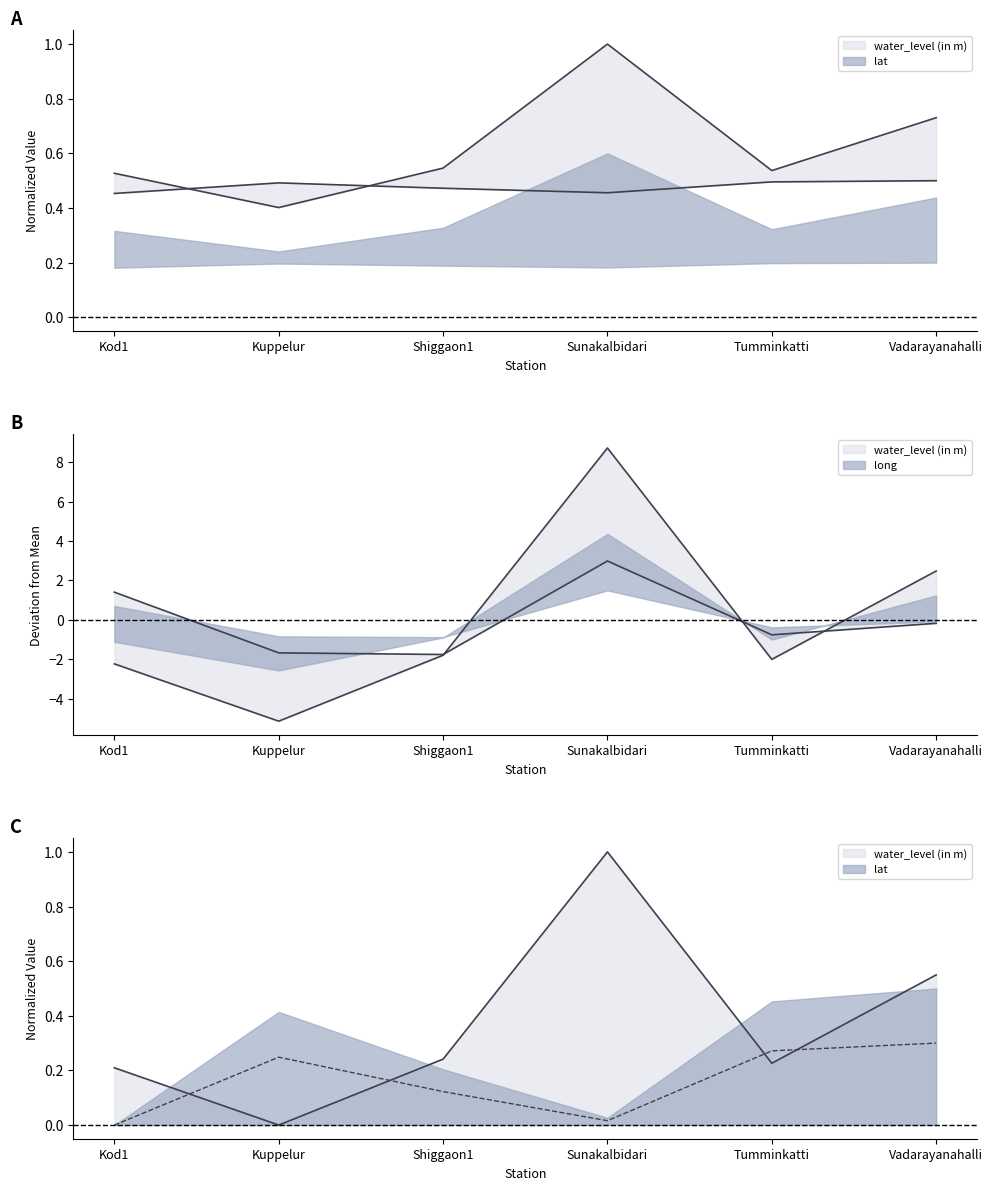

What is the sum of the water_level (in m) values at Sunakalbidari and Shiggaon1?

6.9